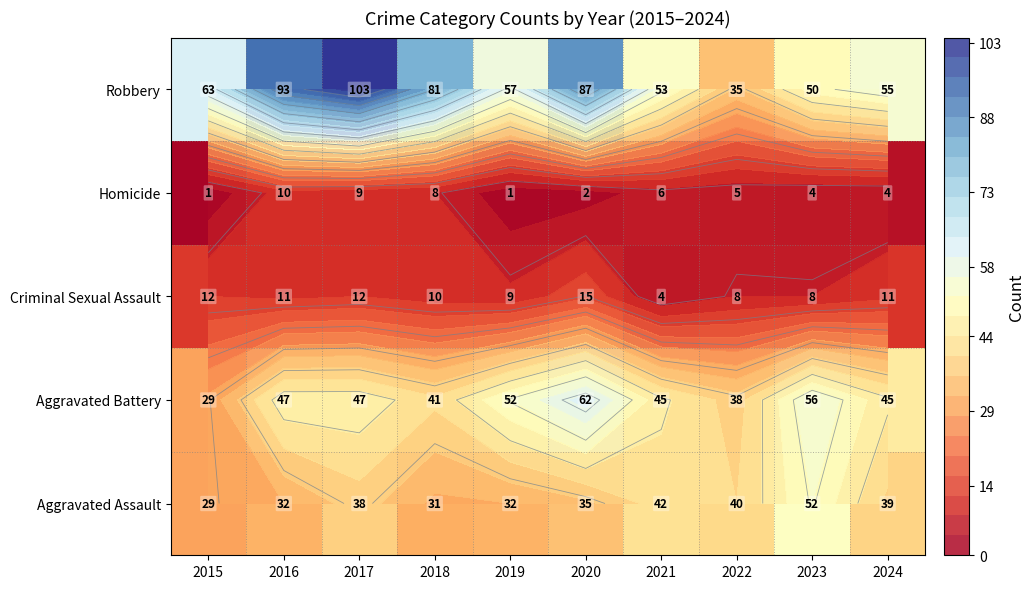

At how many categories does at least one series exceed 51?

9